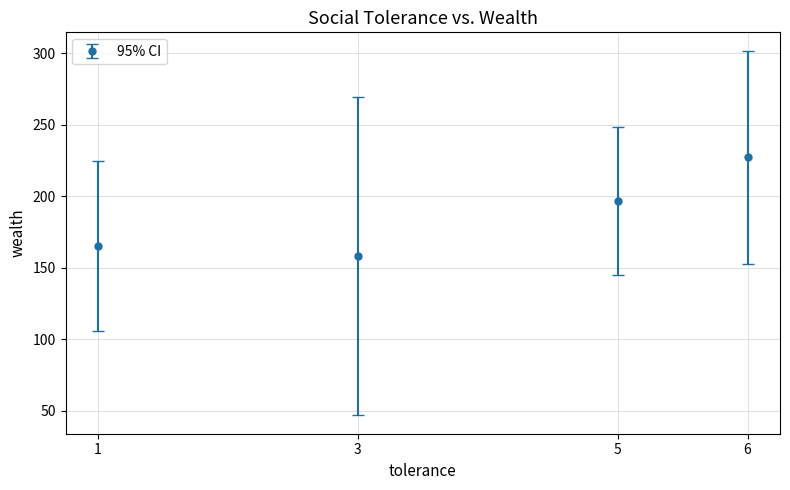

The chart shows a value of 227.3 at 6. True or false?

True